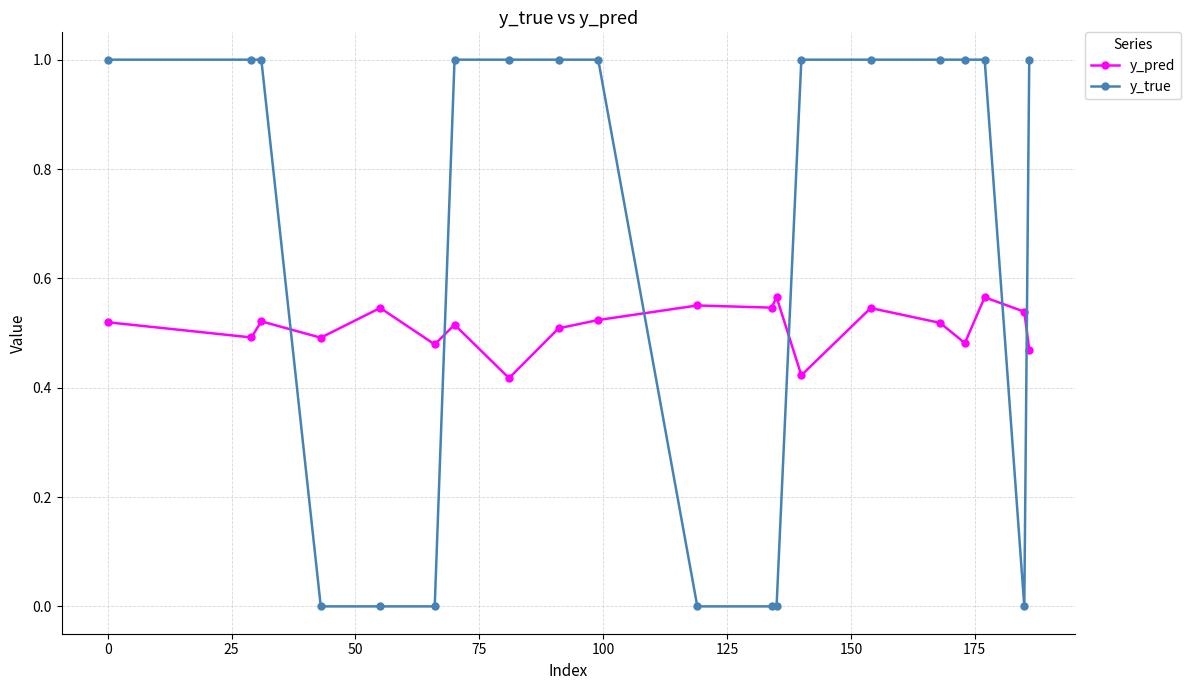

List the series in order of their peak value, lowest first.

y_pred, y_true